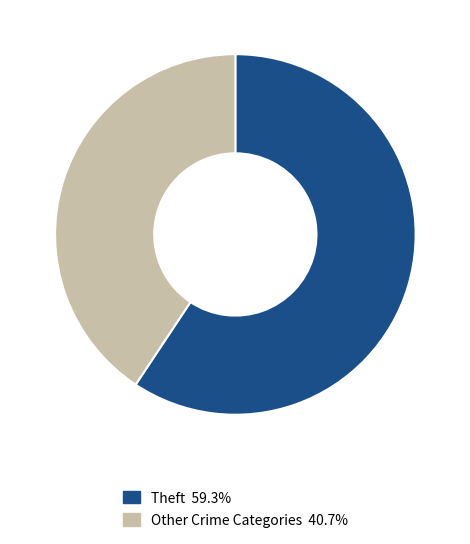

How many segments does this pie chart have?

2